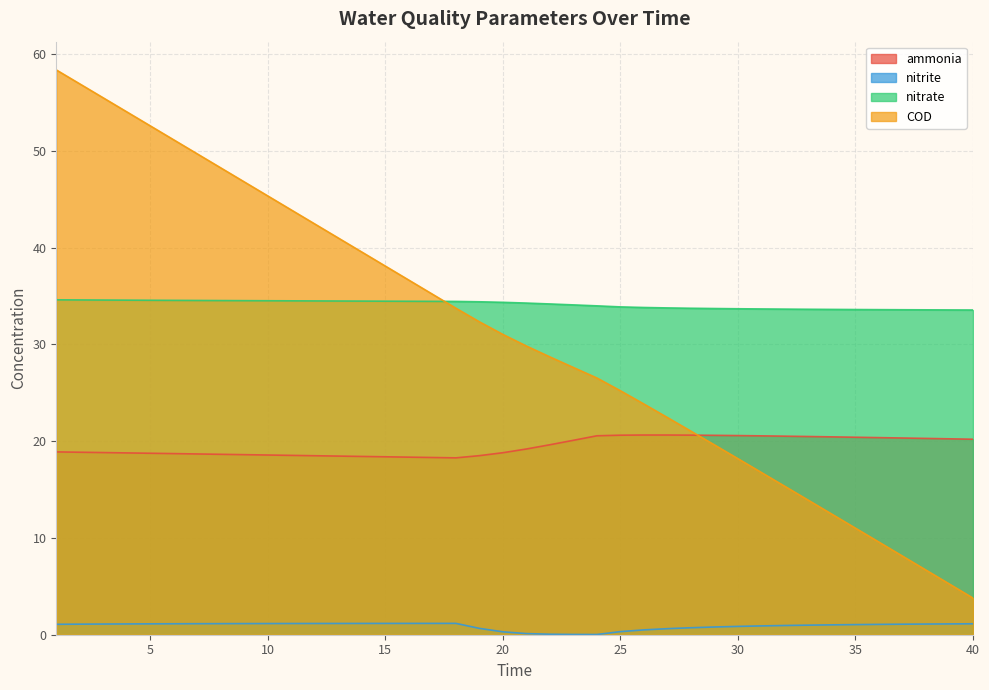

At which category does the chart reach its minimum across all series?

24